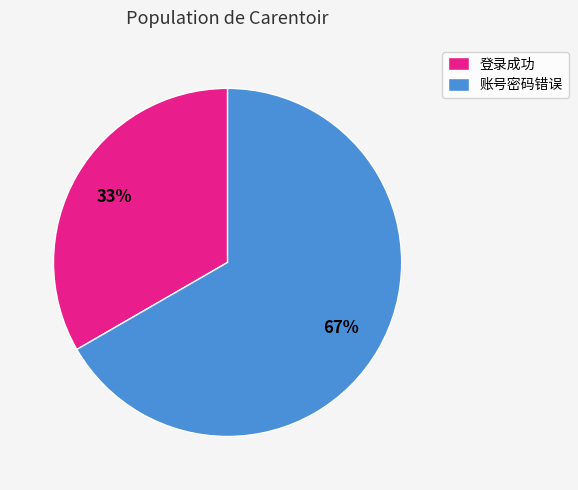

Between 登录成功 and 账号密码错误, which is larger?

账号密码错误